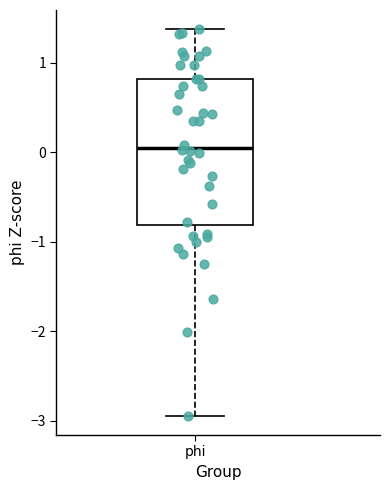

Transcribe this box plot: give where the median line is, the range the box spans, and where the two whiskers end, as read against the y-axis. The values are not printed on the chart, so give them approximately, as read against the axis.

median 0.1, box -0.8 to 0.8, whiskers -2.9 to 1.4